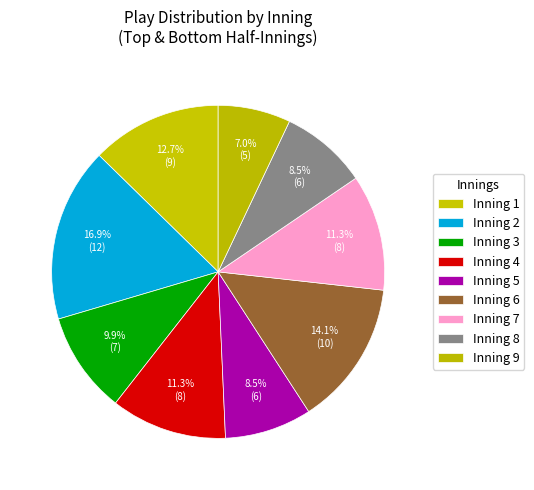

How many segments does this pie chart have?

9